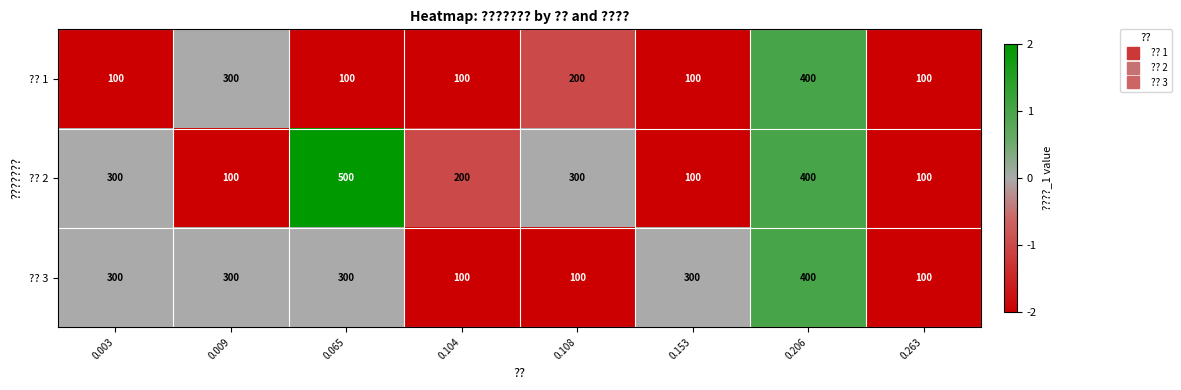

Count the number of data series in this chart.

3